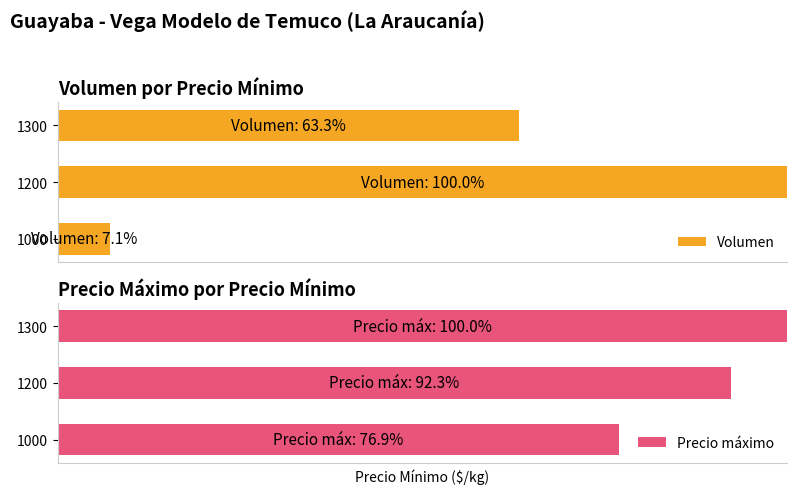

Does the chart contain any negative values?

No